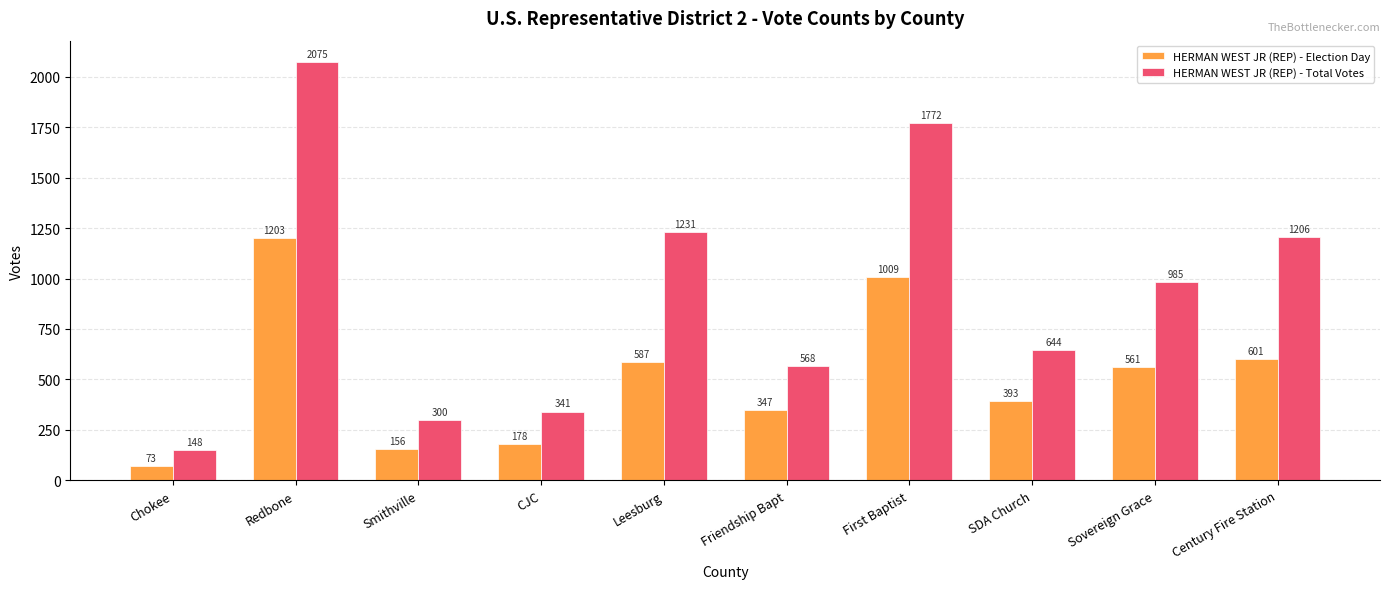

Rank the categories by HERMAN WEST JR (REP) - Election Day value from lowest to highest.

Chokee, Smithville, CJC, Friendship Bapt, SDA Church, Sovereign Grace, Leesburg, Century Fire Station, First Baptist, Redbone